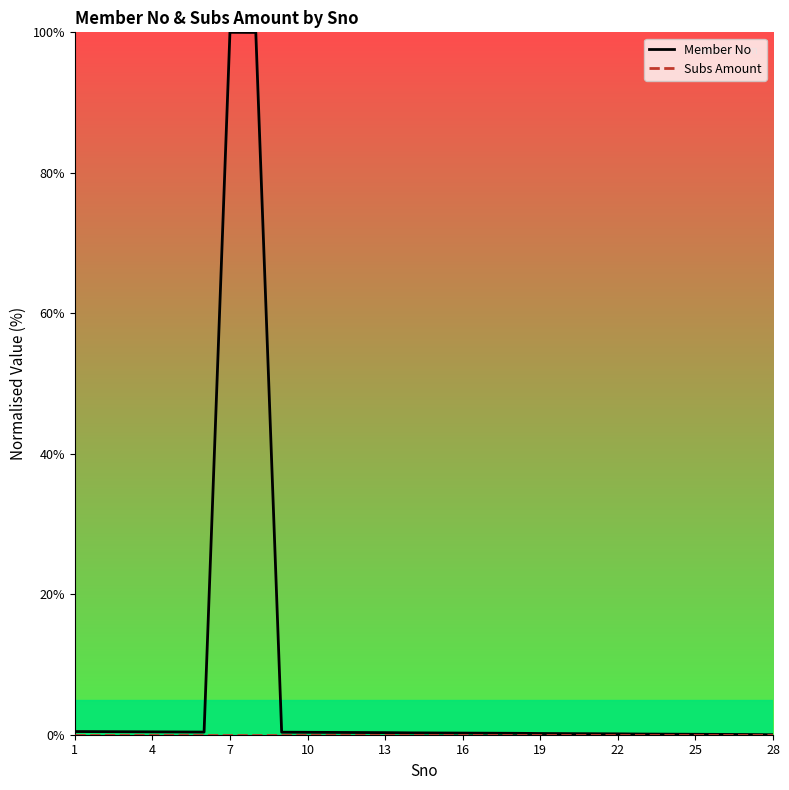

Which series has the widest spread of values?

Member No